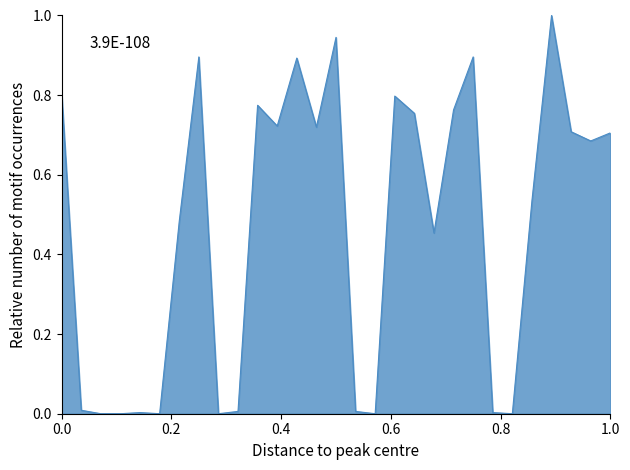

What is the greatest value displayed?

1.0